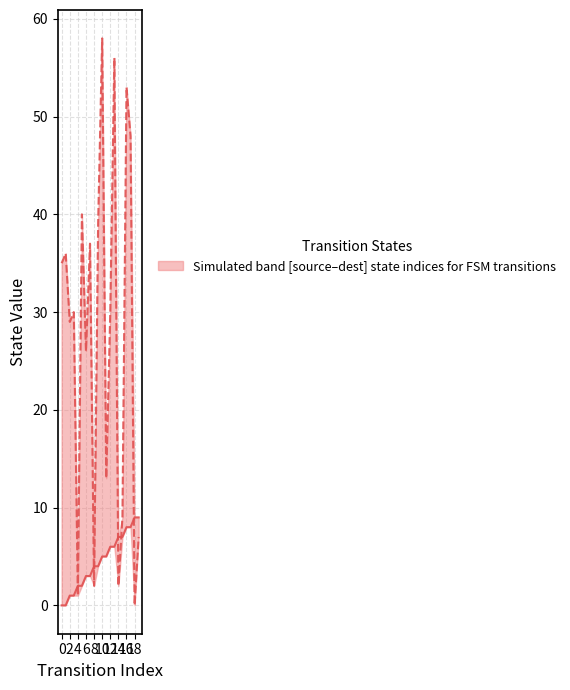

Which series has the largest range (max minus min)?

destination_state